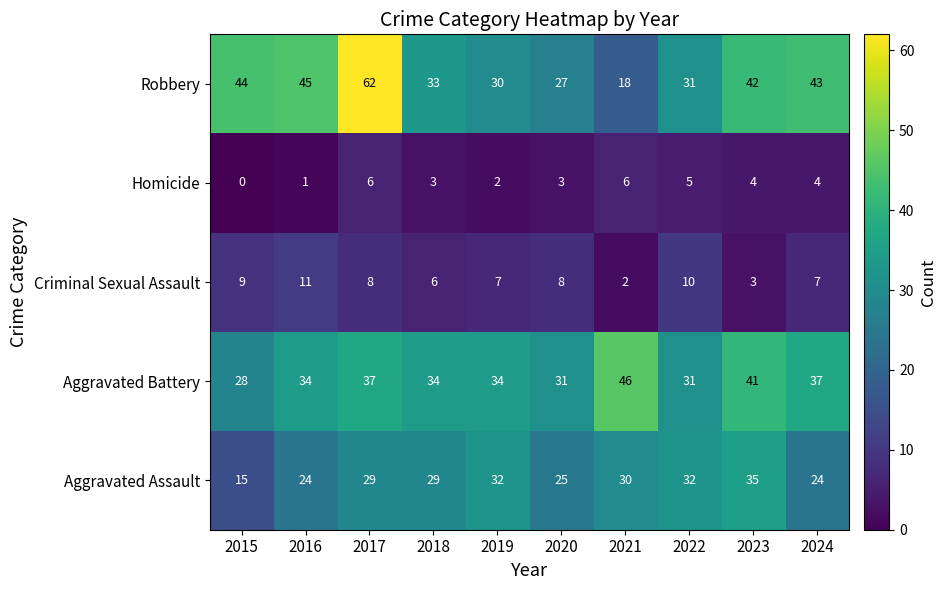

Rank the series at 2023 from lowest to highest value.

Criminal Sexual Assault, Homicide, Aggravated Assault, Aggravated Battery, Robbery